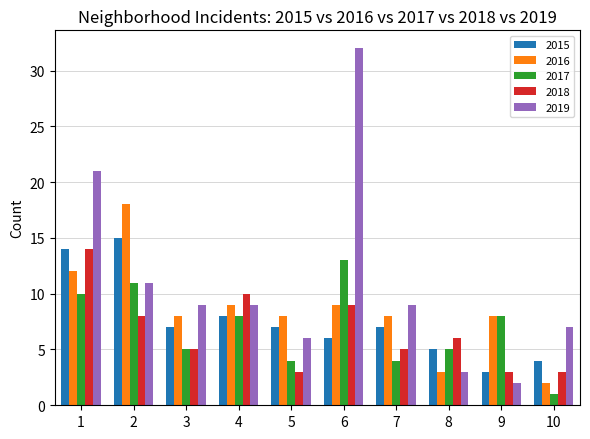

What is the average value of the 2017 series?

7